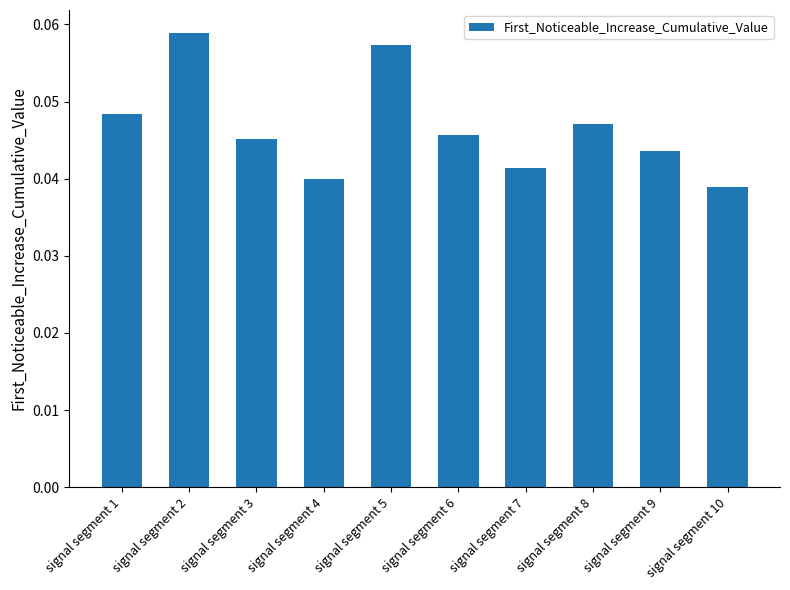

Is it true that the value at signal segment 6 is 0.1?

False